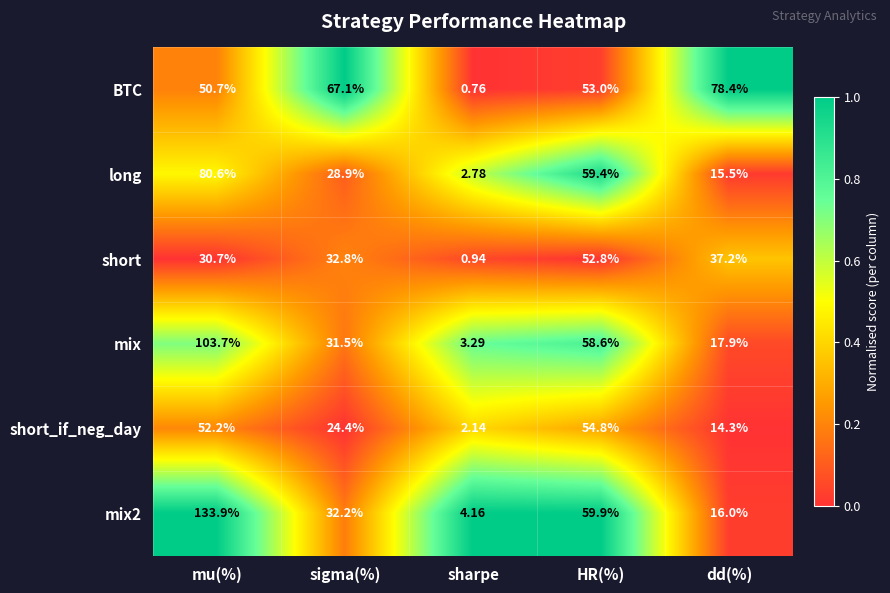

Which series has the largest total across all categories?

BTC